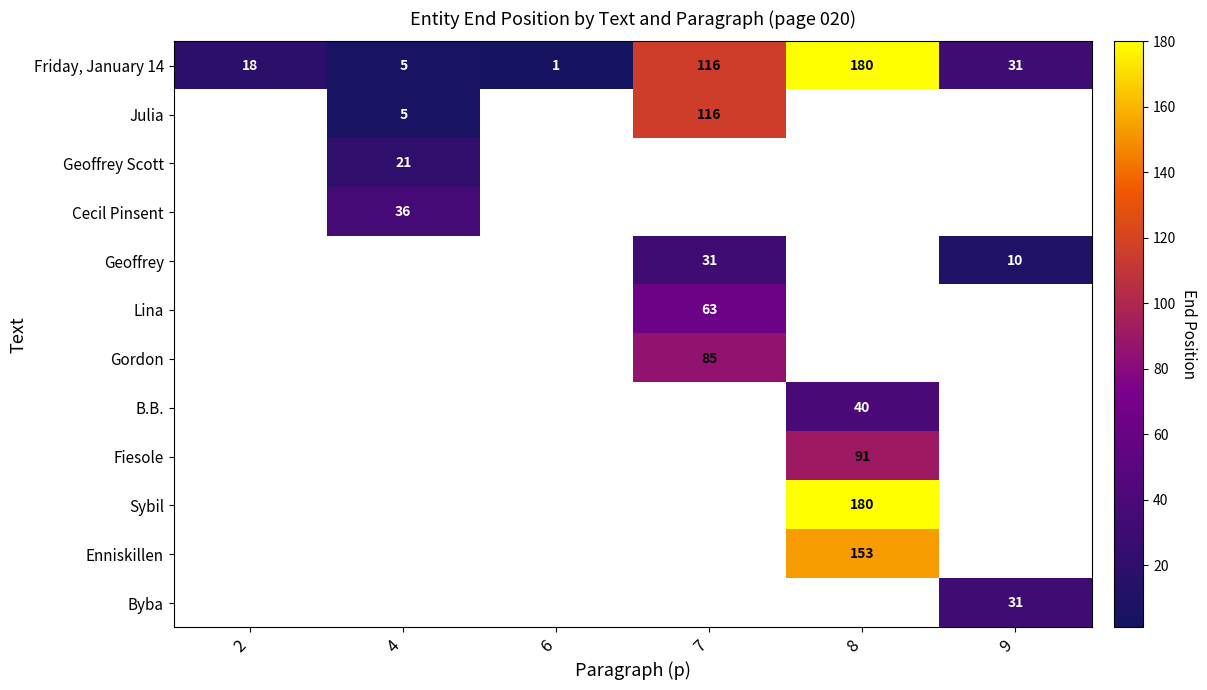

What is the minimum value shown in the chart?

1.0